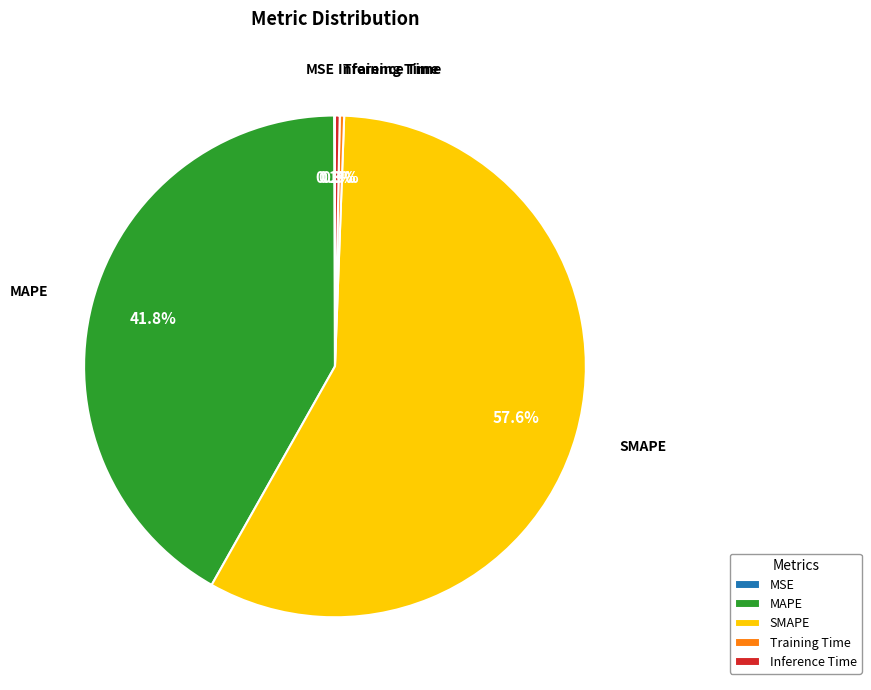

Is SMAPE the majority of the pie?

Yes